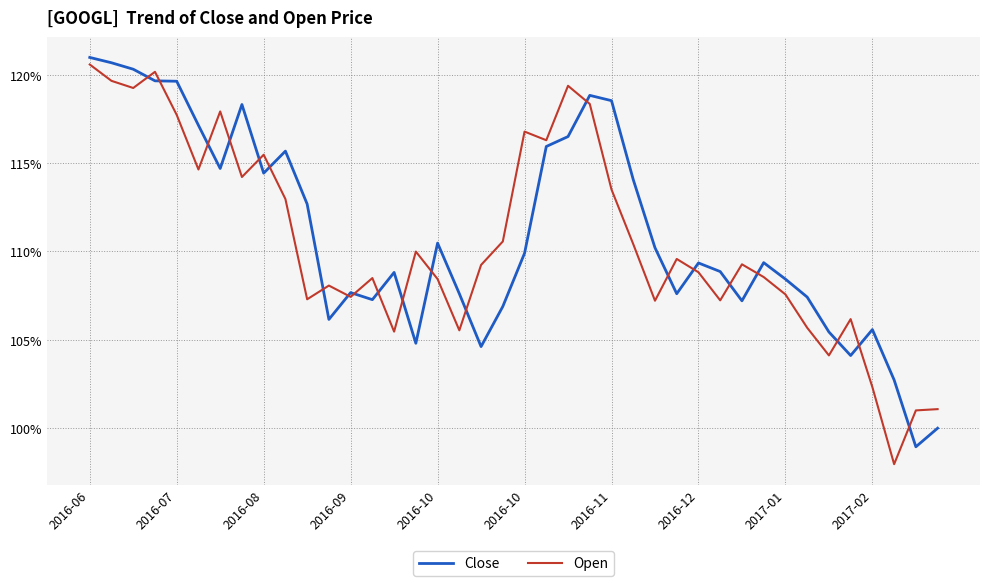

What is the highest value of the Close series?

121.0